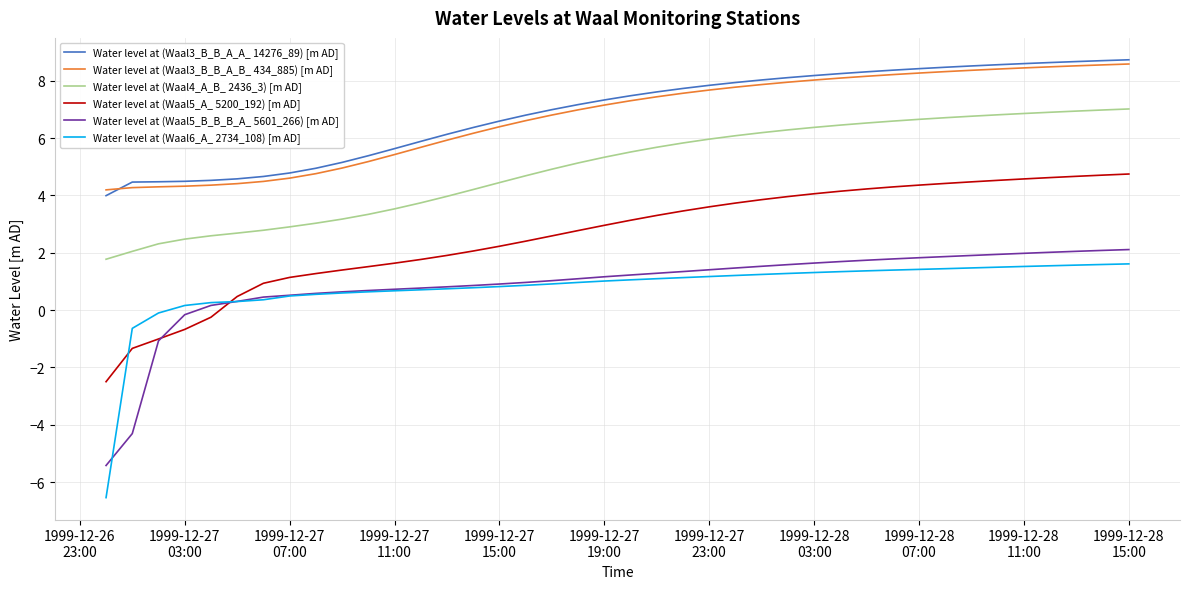

True or false: Water level at (Waal4_A_B_ 2436_3) [m AD] and Water level at (Waal3_B_B_A_A_ 14276_89) [m AD] intersect in this chart.

False